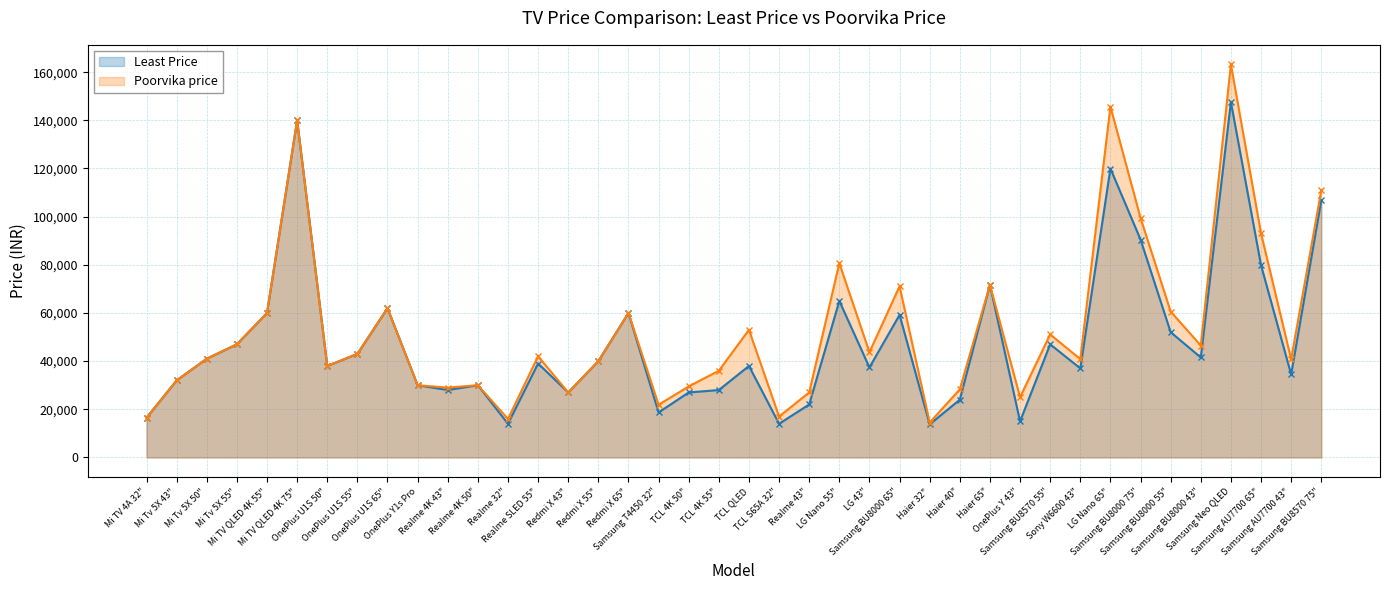

At which category is the sum across all series the highest?

Samsung Neo QLED